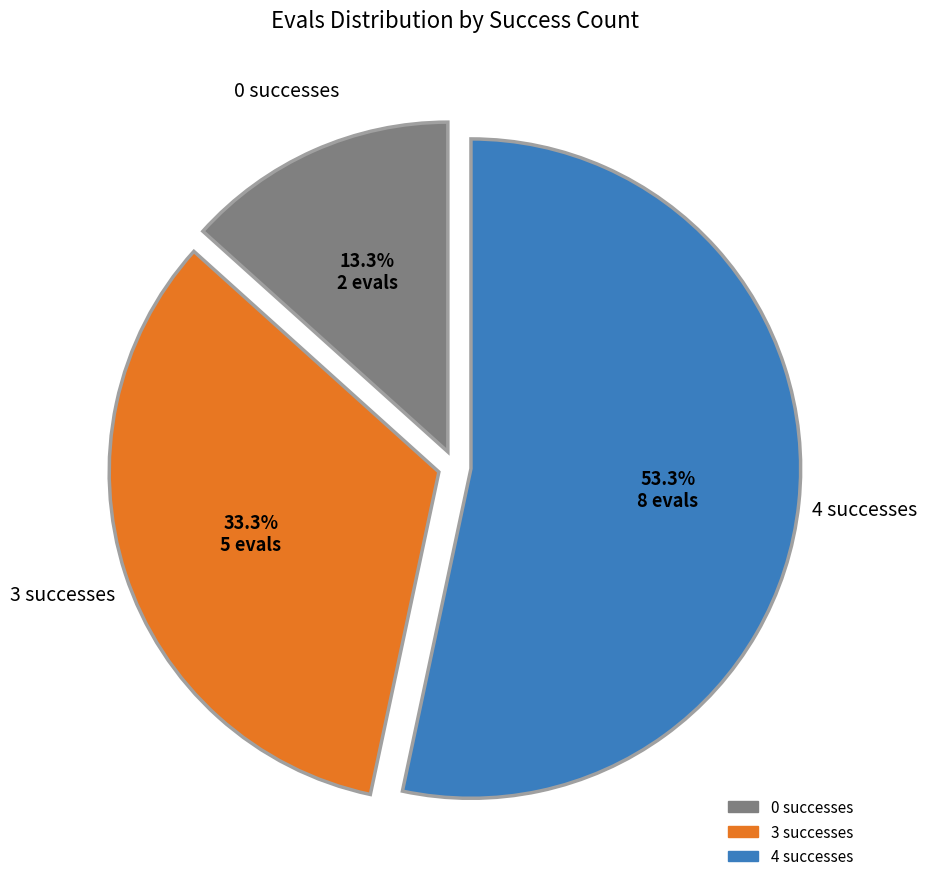

Does any single category account for the majority?

Yes